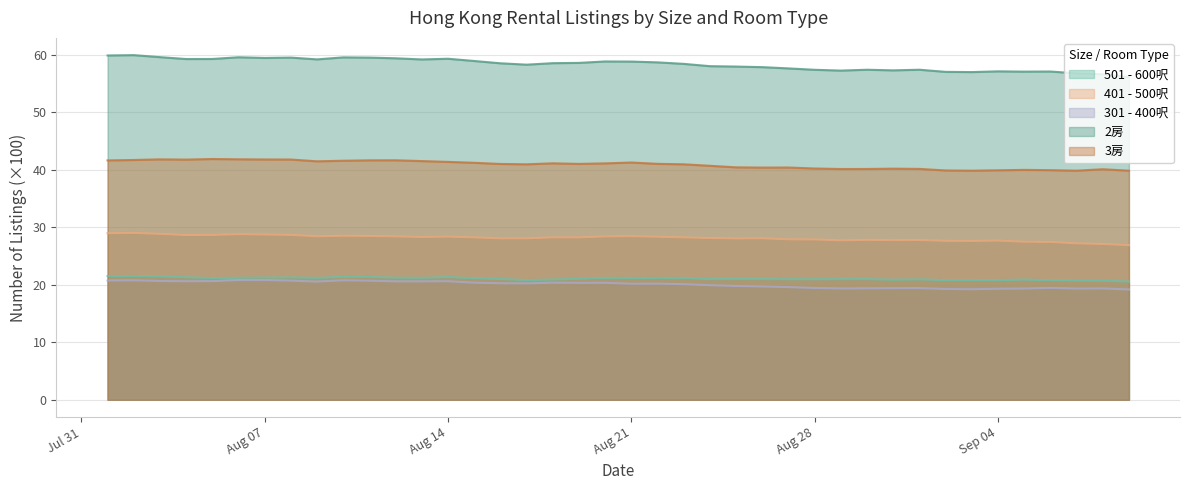

What is the total value across all series at 2023-08-11?

171.7